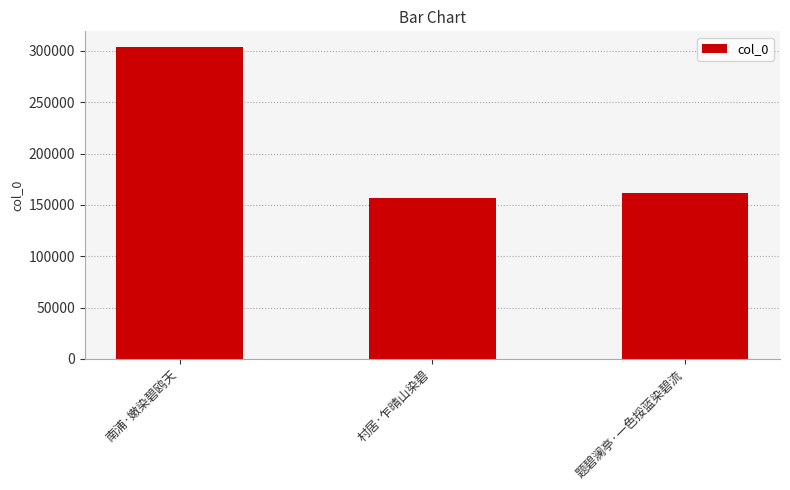

Does the chart contain any negative values?

No